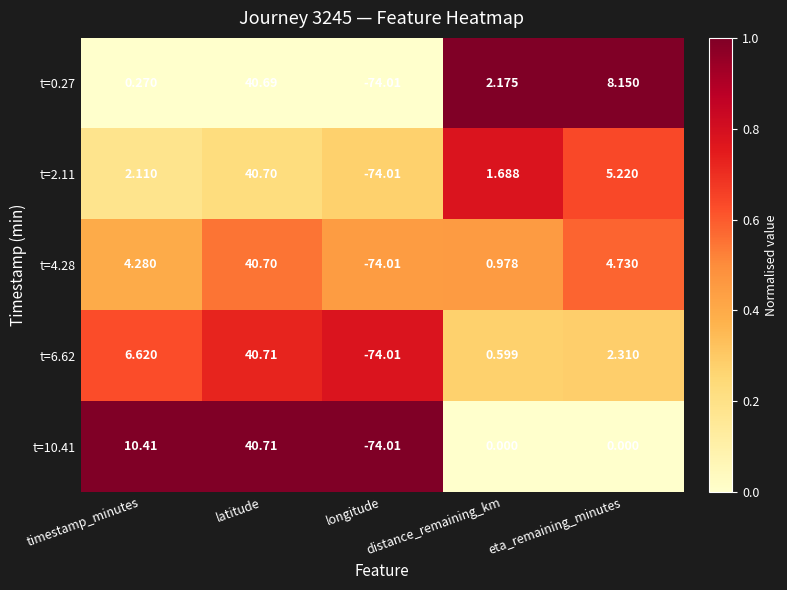

List the labels in order of t=6.62 value, smallest first.

longitude, distance_remaining_km, eta_remaining_minutes, timestamp_minutes, latitude